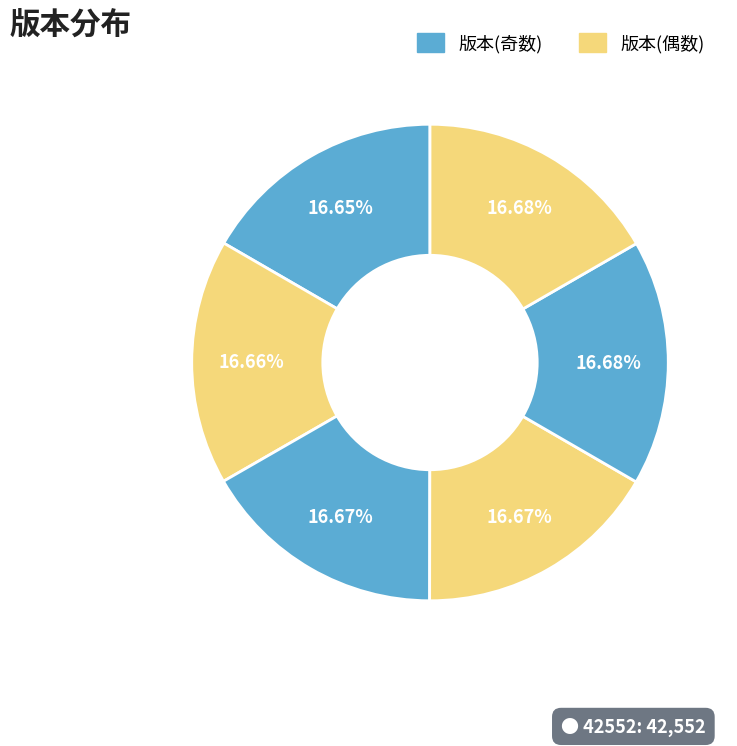

Is there any slice that represents more than half of the pie?

No